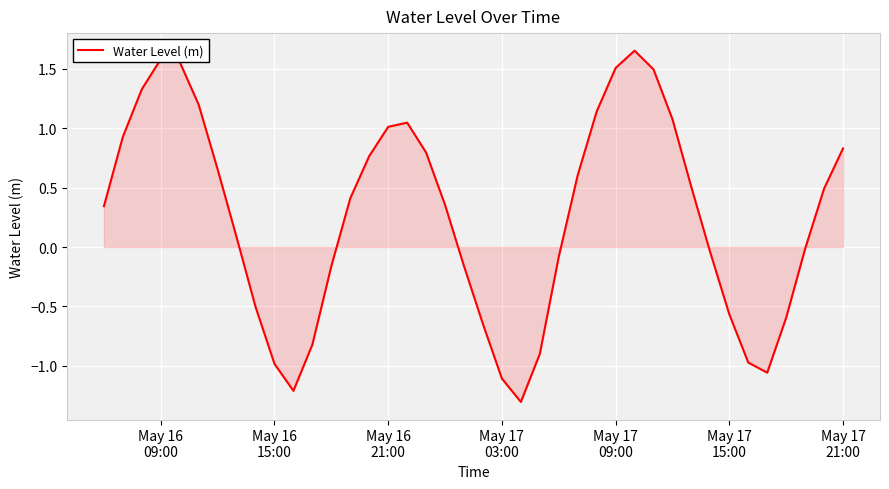

What is the minimum value shown in the chart?

-1.3